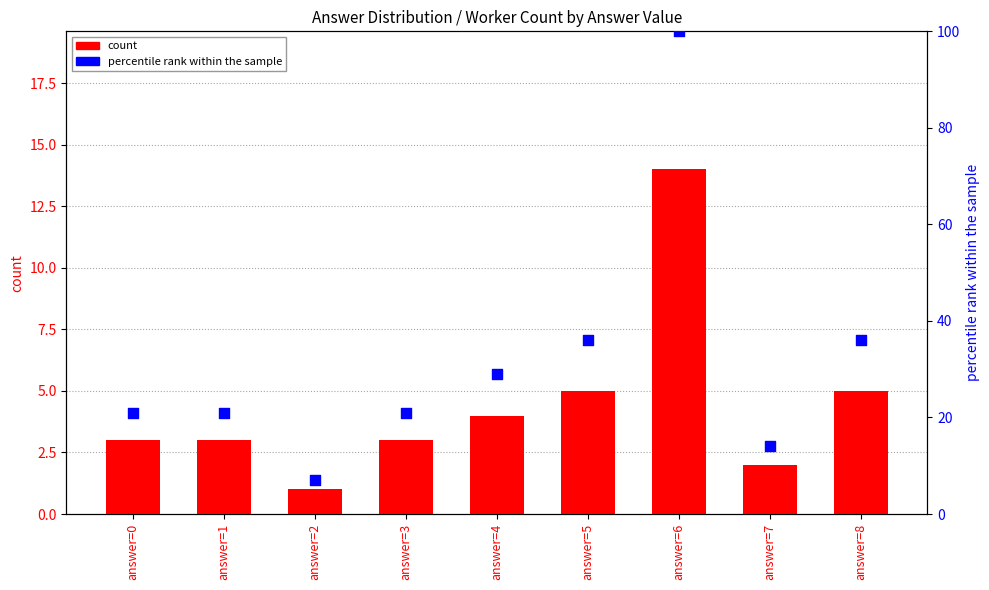

At which category is the sum across all series the highest?

answer=6